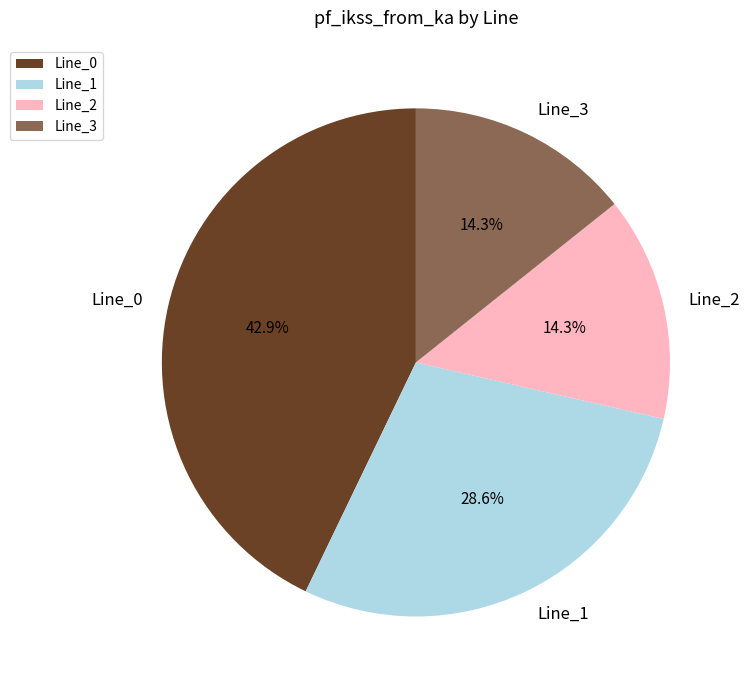

Which has a higher value, Line_0 or Line_2?

Line_0